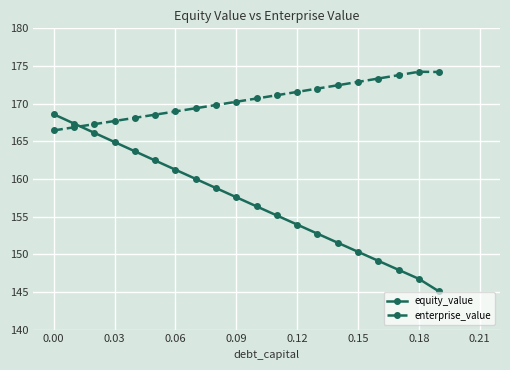

How many values in the equity_value series are below 157?

10